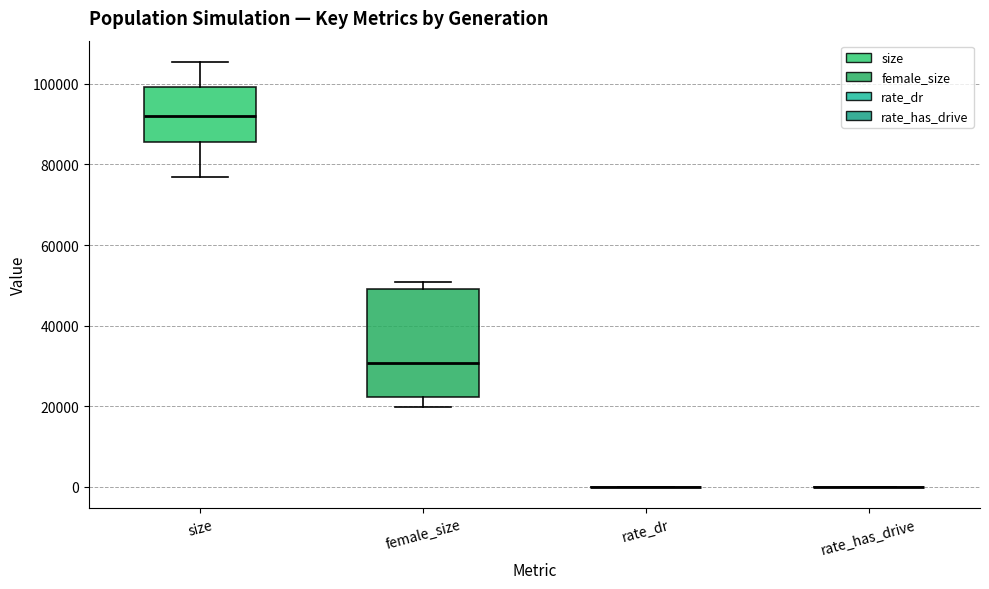

Which box is the tallest, from its lower edge to its upper edge?

female_size